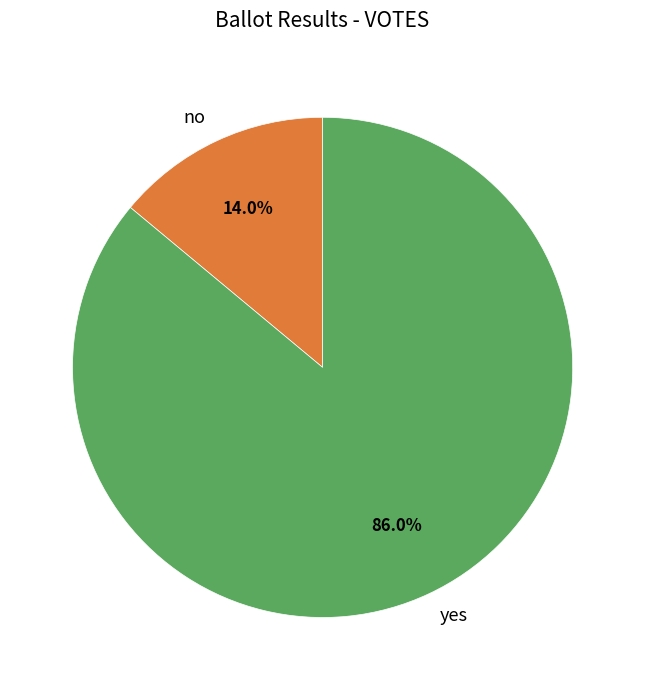

How many slices are in this pie chart?

2